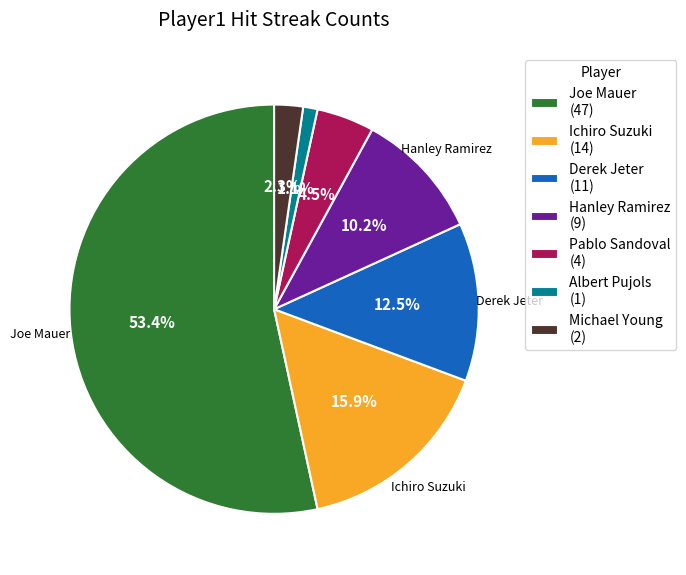

What is the majority slice?

Joe Mauer